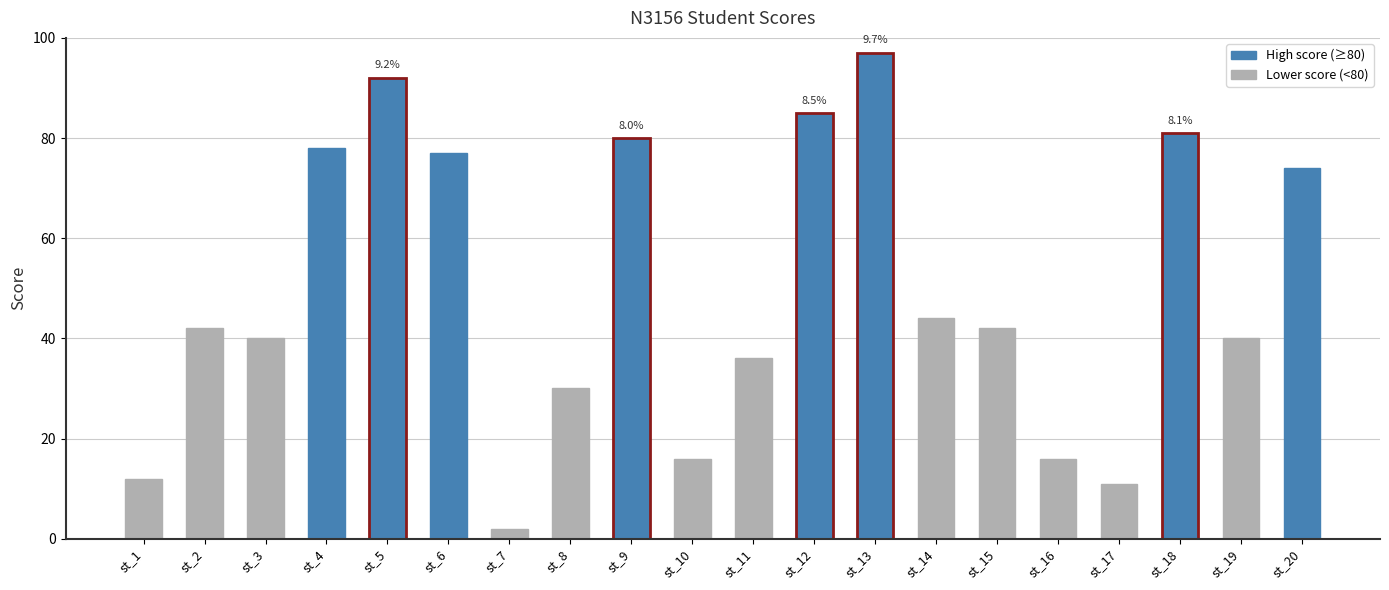

What is the change in value from st_1 to st_6?

+65